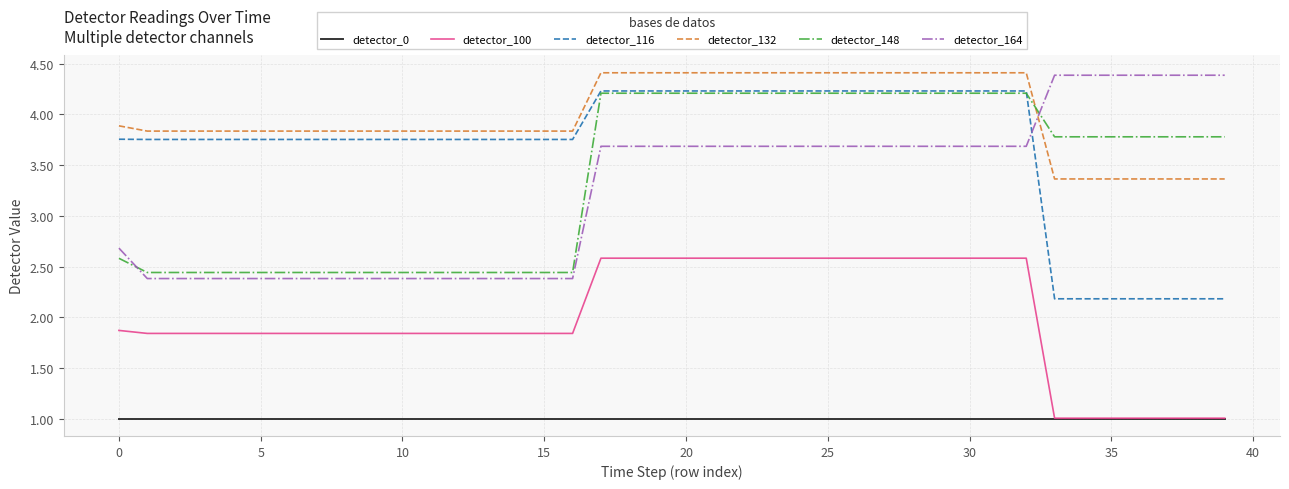

How many values in the detector_148 series are below 3?

17